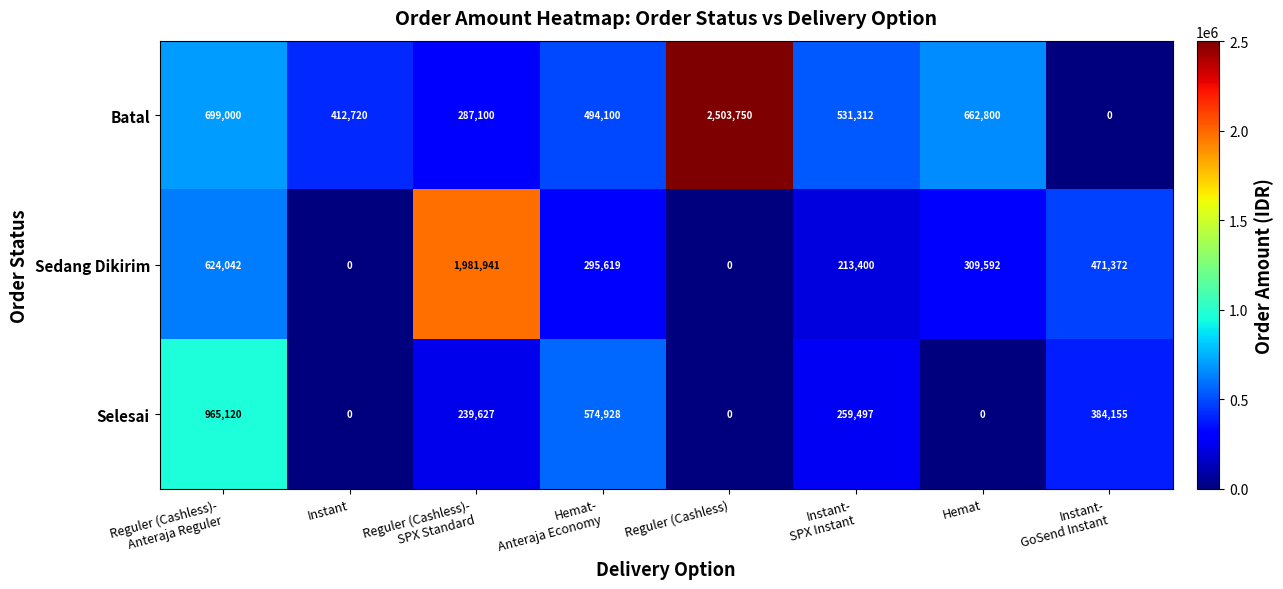

Reading left to right, transcribe all the data shown in this chart.

Batal: 699000	412720	287100	494100	2503750	531312	662800	0
Sedang Dikirim: 624042	0	1981941	295619	0	213400	309592	471372
Selesai: 965120	0	239627	574928	0	259497	0	384155